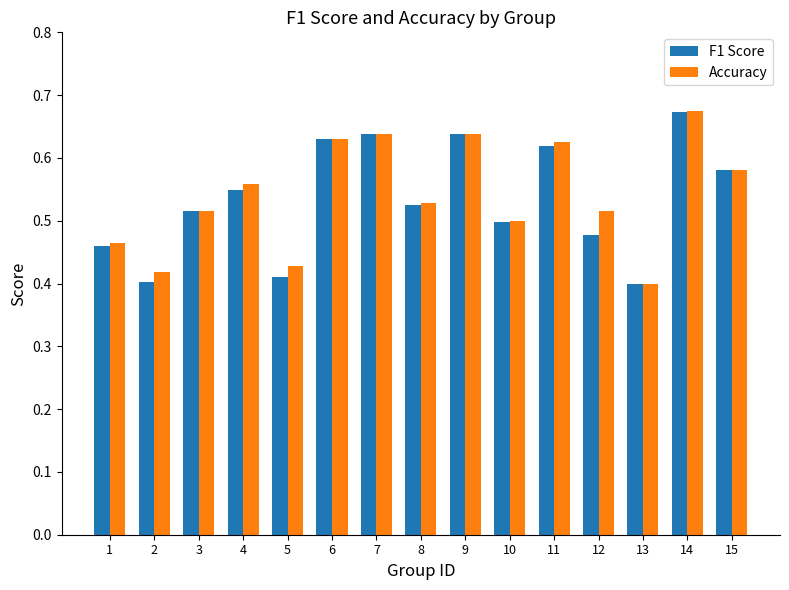

What are all the series names shown in the legend?

F1 Score, Accuracy